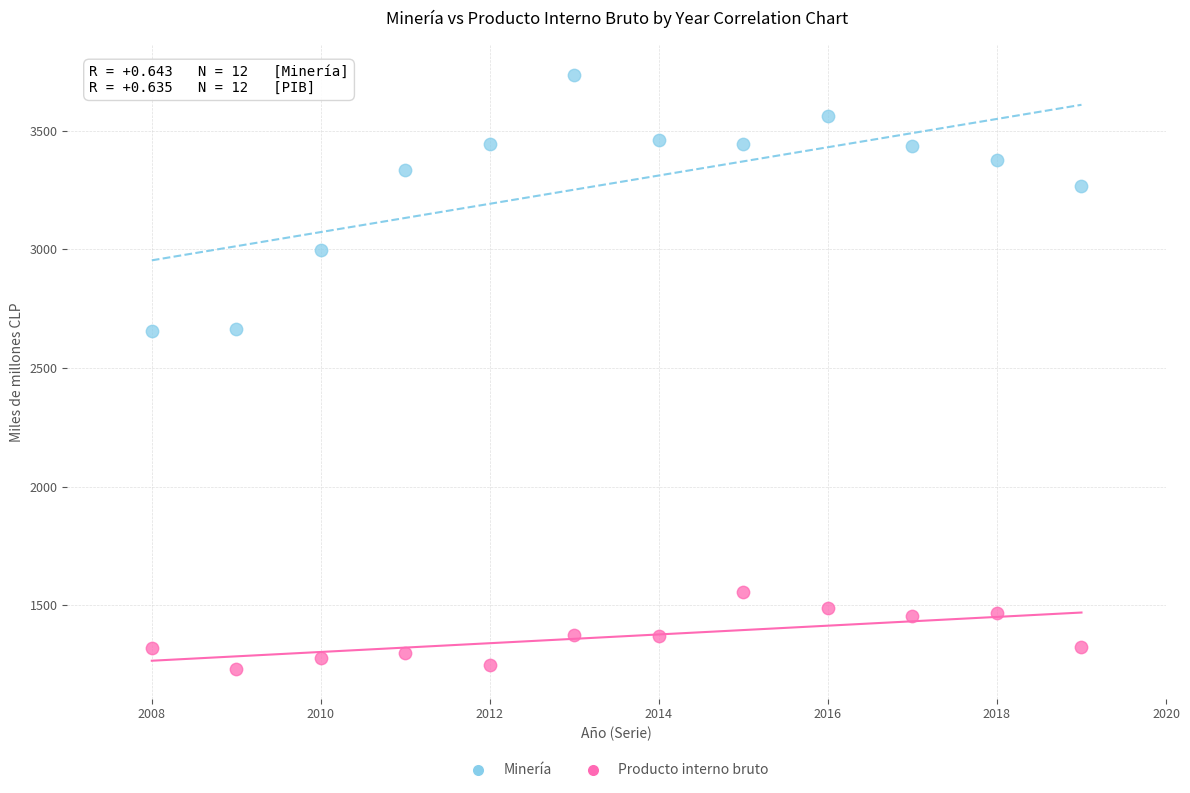

Which series contains the highest Y value?

Producto interno bruto